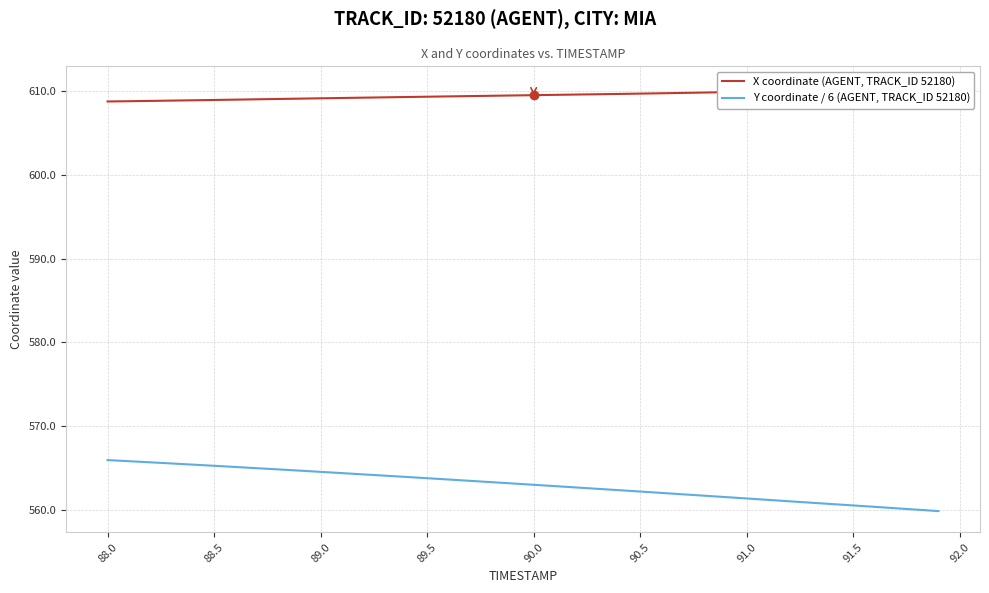

Reading left to right, extract all data points from this chart.

X coordinate (AGENT, TRACK_ID 52180): 608.8	608.8	608.8	608.9	608.9	608.9	609.0	609.0	609.1	609.1	609.1	609.2	609.2	609.3	609.3	609.3	609.4	609.4	609.4	609.5	609.5	609.5	609.6	609.6	609.7	609.7	609.7	609.8	609.8	609.9	609.9	610.0	610.0	610.1	610.1	610.2	610.2	610.3	610.3	610.4
Y coordinate / 6 (AGENT, TRACK_ID 52180): 566.0	565.8	565.7	565.6	565.4	565.3	565.1	565.0	564.8	564.7	564.6	564.4	564.2	564.1	563.9	563.8	563.6	563.5	563.3	563.2	563.0	562.8	562.7	562.5	562.4	562.2	562.0	561.9	561.7	561.5	561.4	561.2	561.0	560.9	560.7	560.5	560.4	560.2	560.0	559.9